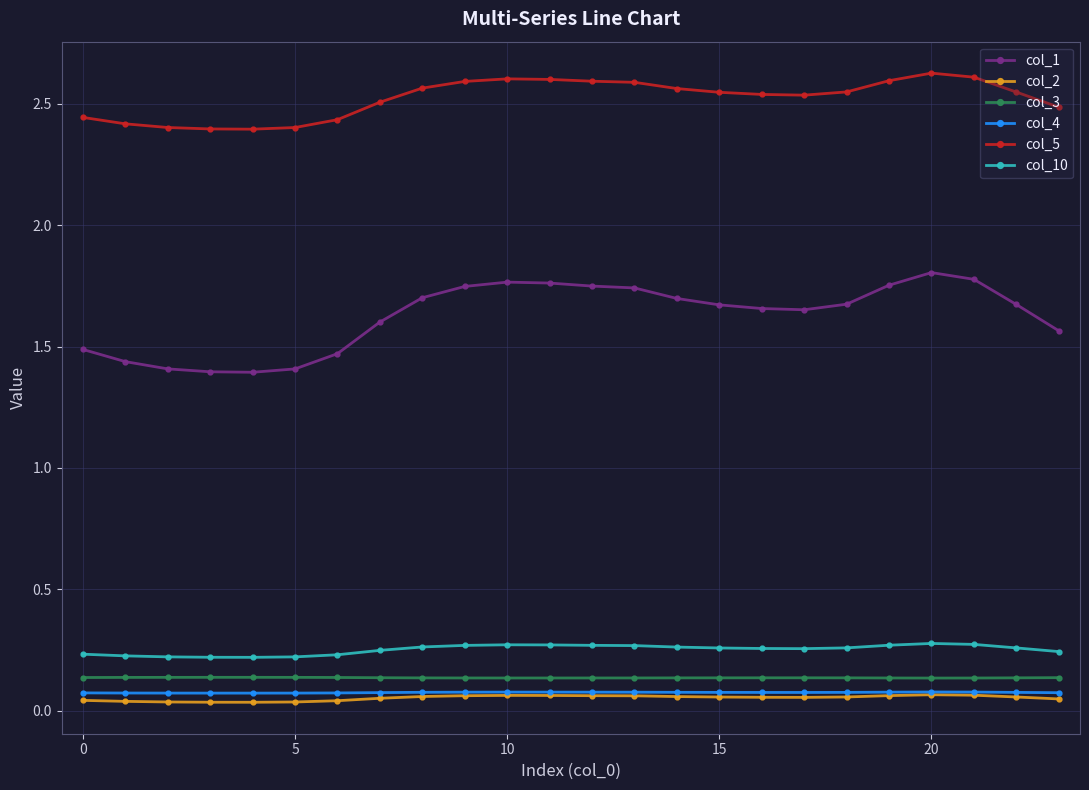

How many col_10 values are between 0 and 1?

24